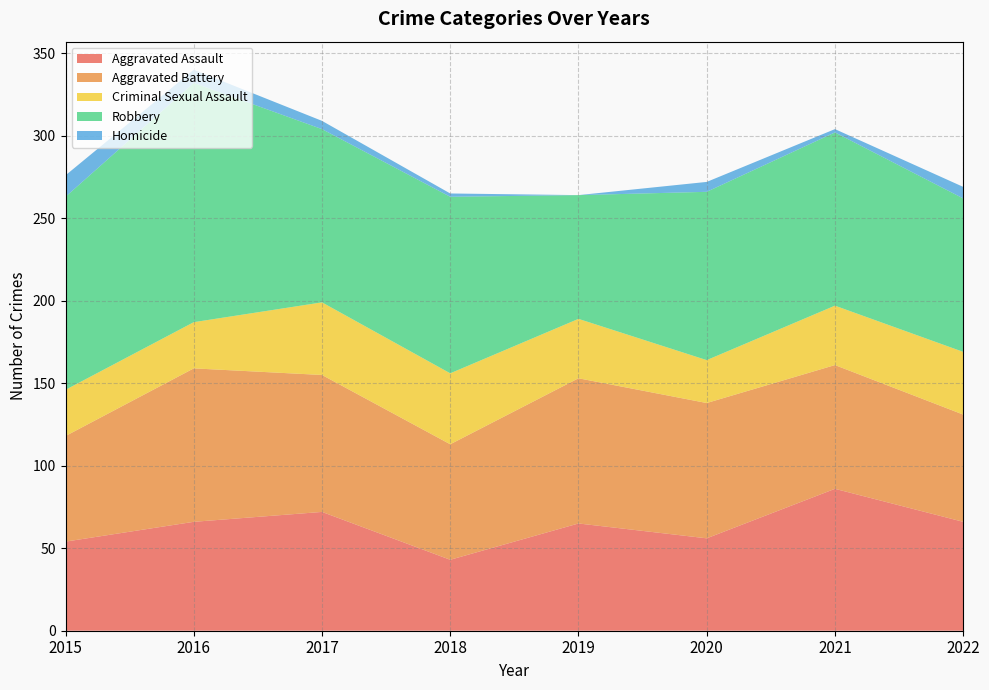

Reading left to right, extract all data points from this chart.

Aggravated Assault: 2015=54	2016=66	2017=72	2018=43	2019=65	2020=56	2021=86	2022=66
Aggravated Battery: 2015=64	2016=93	2017=83	2018=70	2019=88	2020=82	2021=75	2022=65
Criminal Sexual Assault: 2015=28	2016=28	2017=44	2018=43	2019=36	2020=26	2021=36	2022=38
Robbery: 2015=117	2016=145	2017=105	2018=107	2019=75	2020=102	2021=105	2022=93
Homicide: 2015=13	2016=8	2017=5	2018=2	2019=0	2020=6	2021=2	2022=7